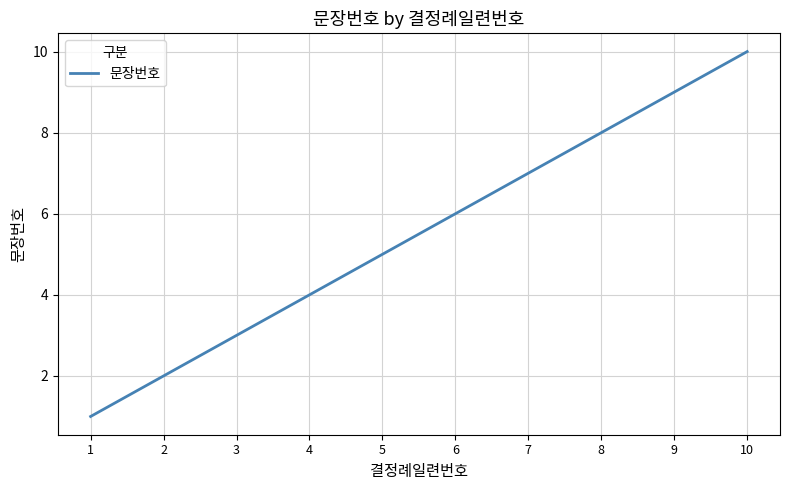

Count the number of categories in the chart.

10